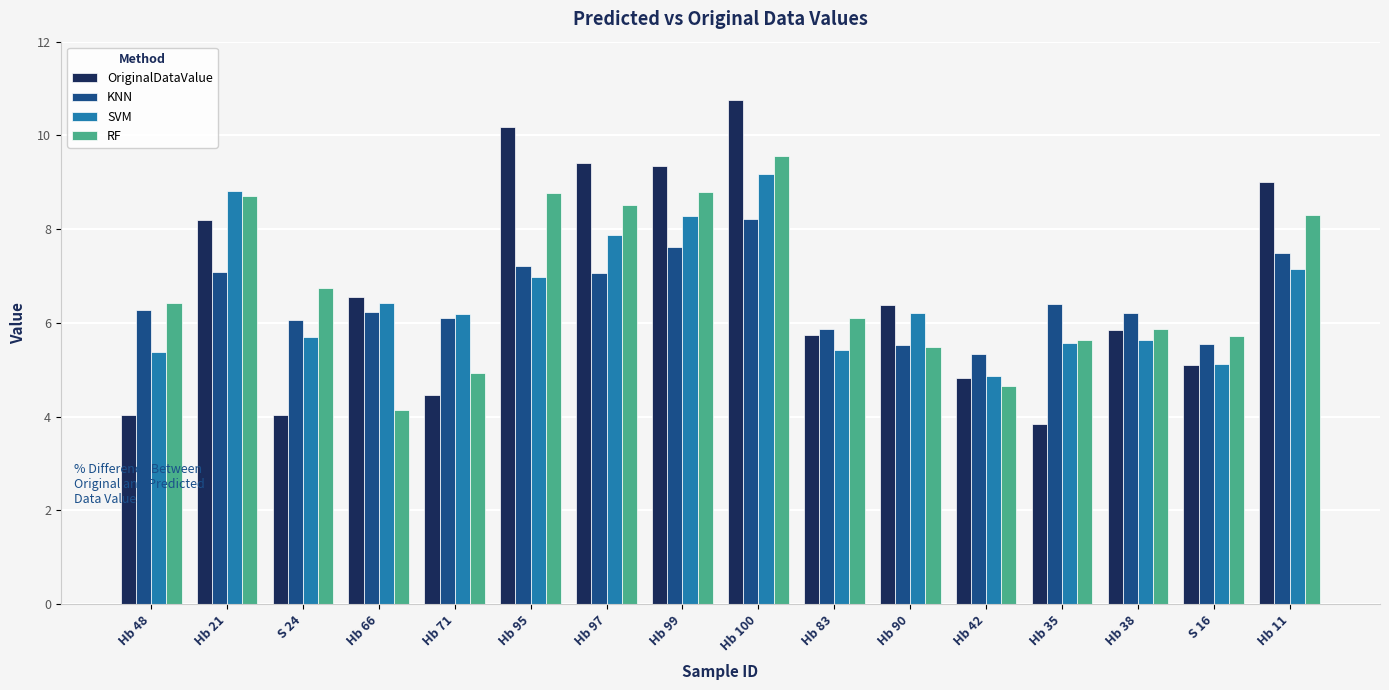

What is the average value of the RF series?

6.8